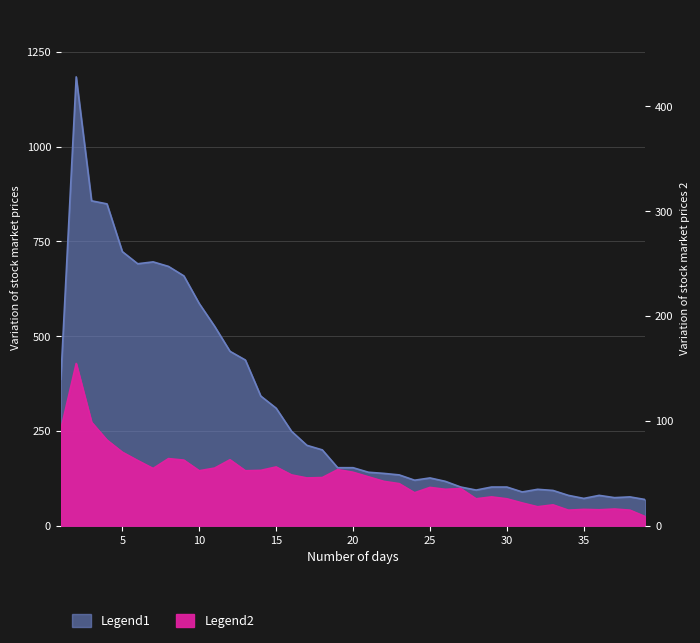

Which has a higher value, 21 or 35?

21